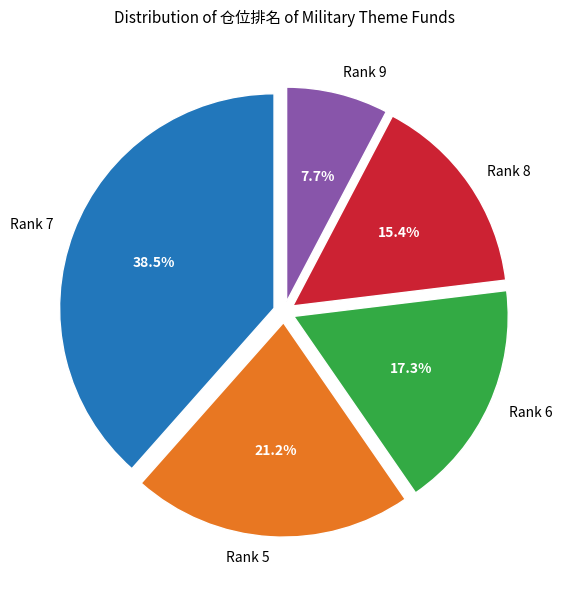

What is the smallest slice in the pie chart?

Rank 9